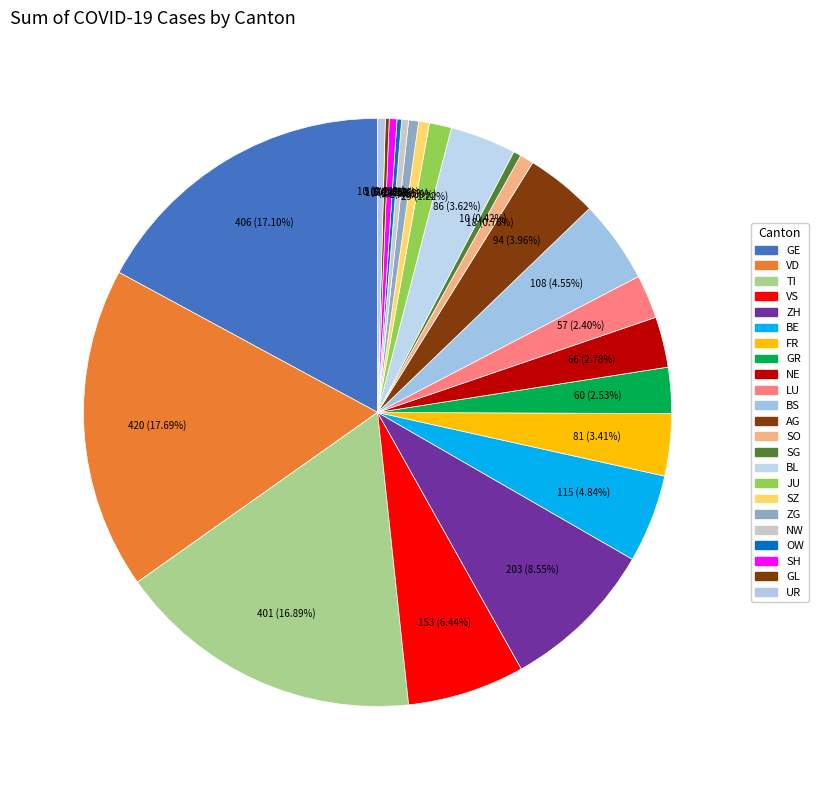

To the nearest percent, what is the average slice percentage?

4%